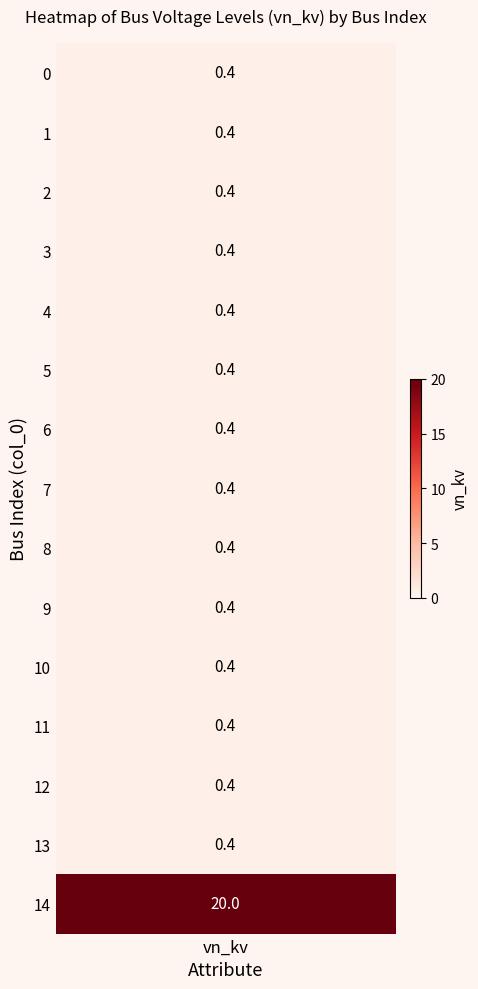

True or false: vn_kv has a value of 0.2 at 3.

False